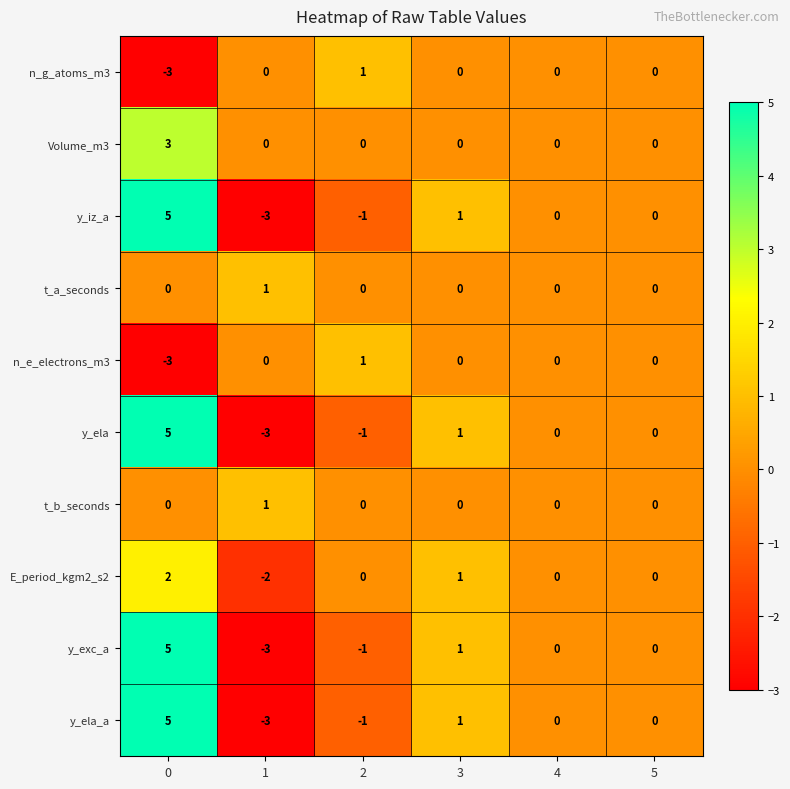

Is the value of y_exc_a at 1 greater than the value of n_g_atoms_m3 at 5?

No